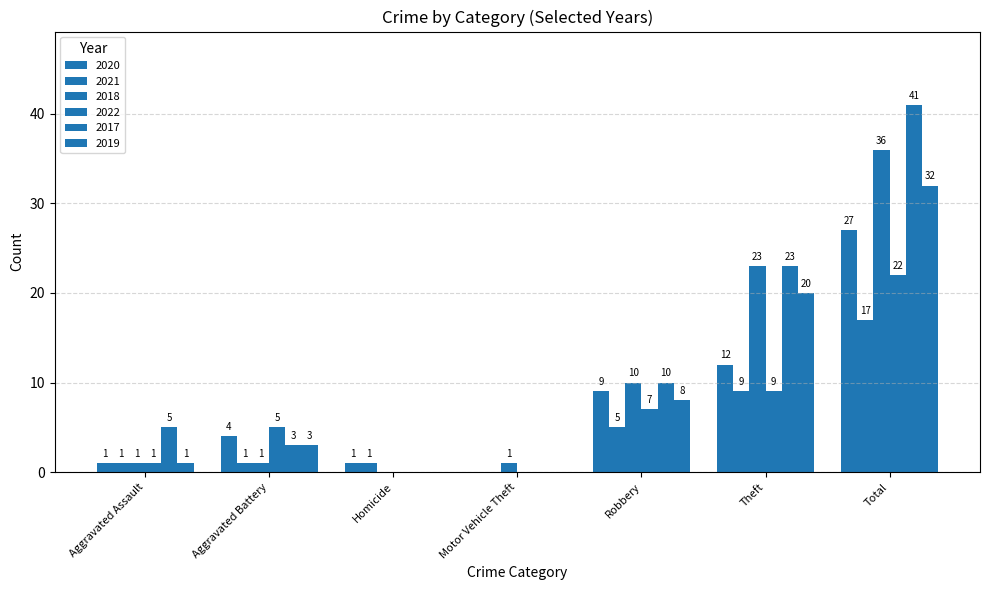

Does the chart contain stacked bars?

No